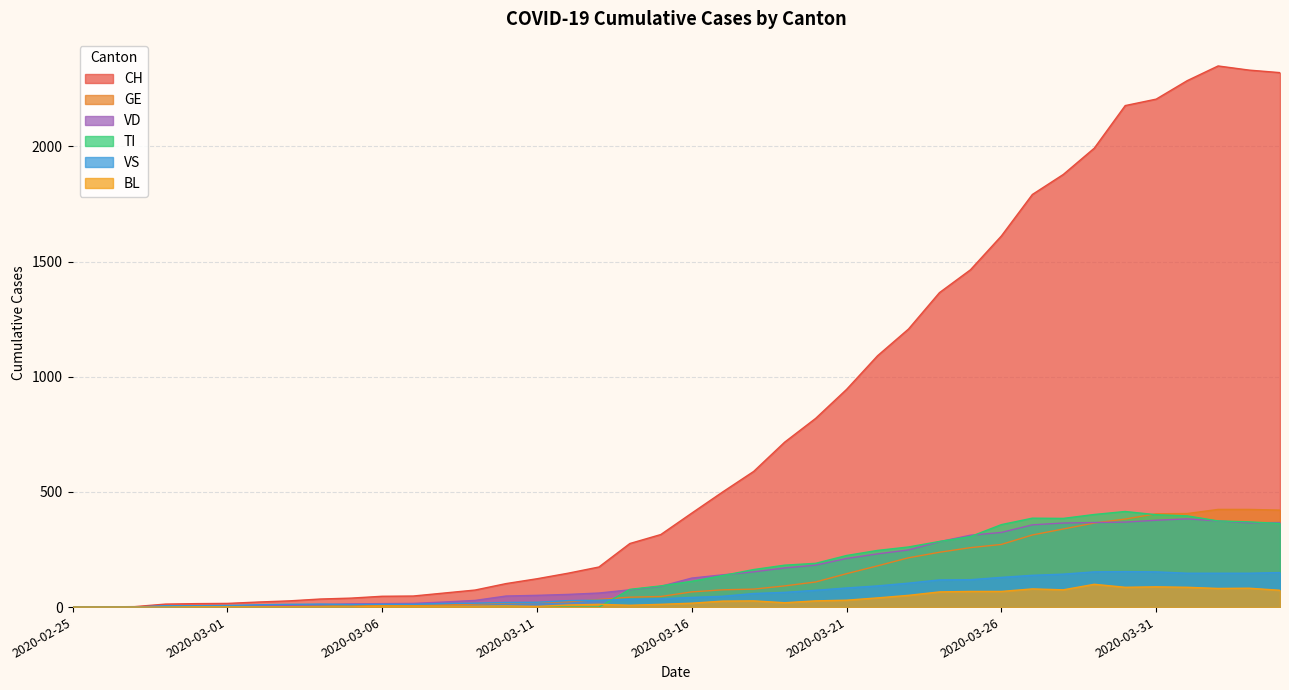

How many lines are shown in the chart?

6